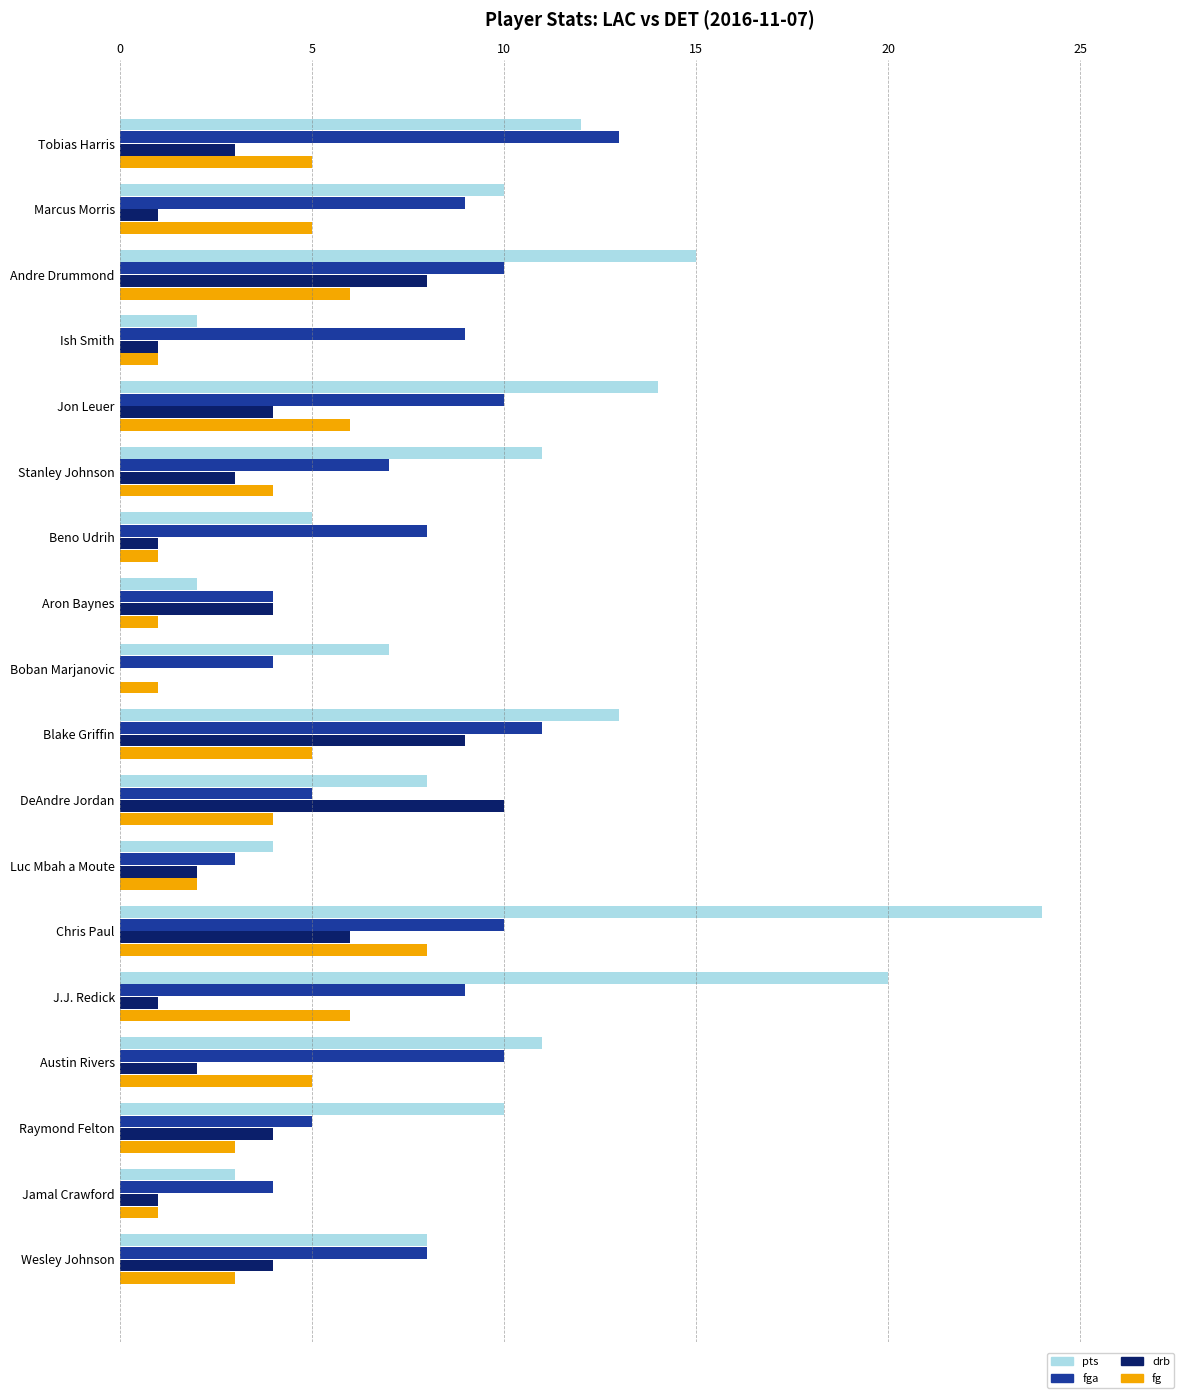

Is the value of fg at Aron Baynes greater than the value of drb at DeAndre Jordan?

No